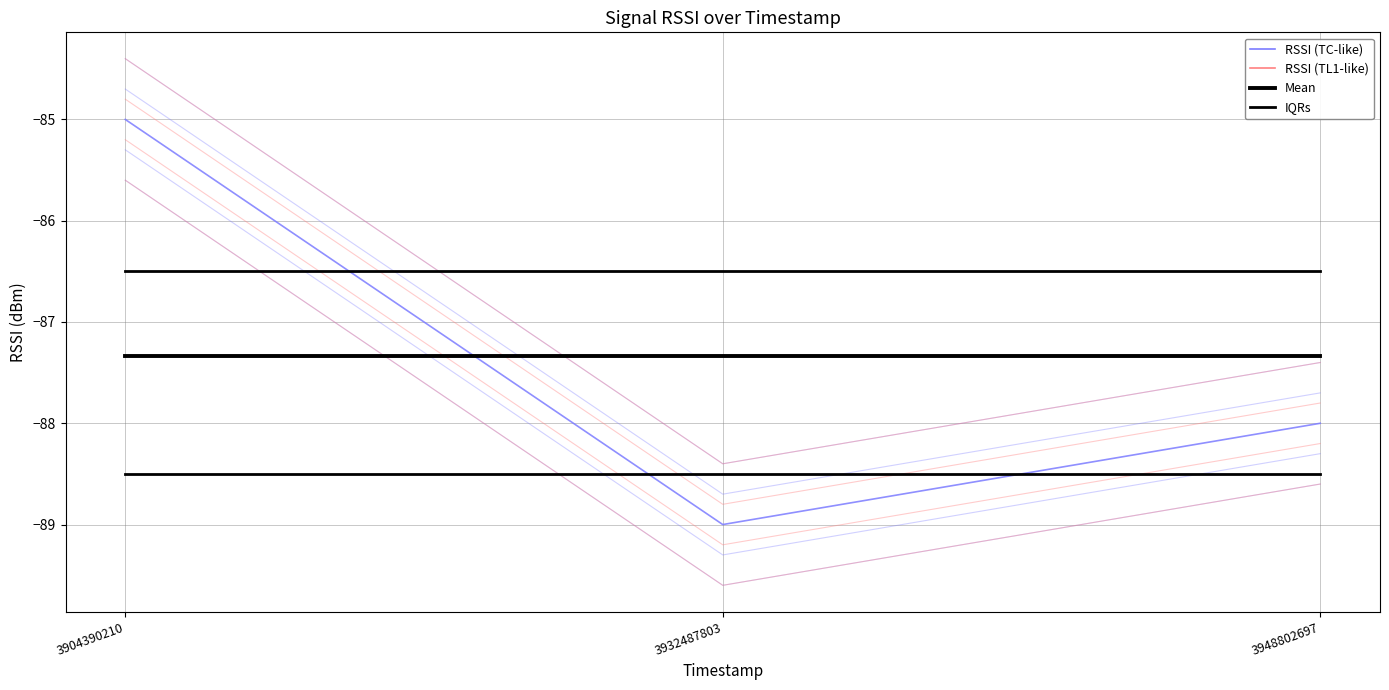

At which category is the sum across all series the highest?

3904390210